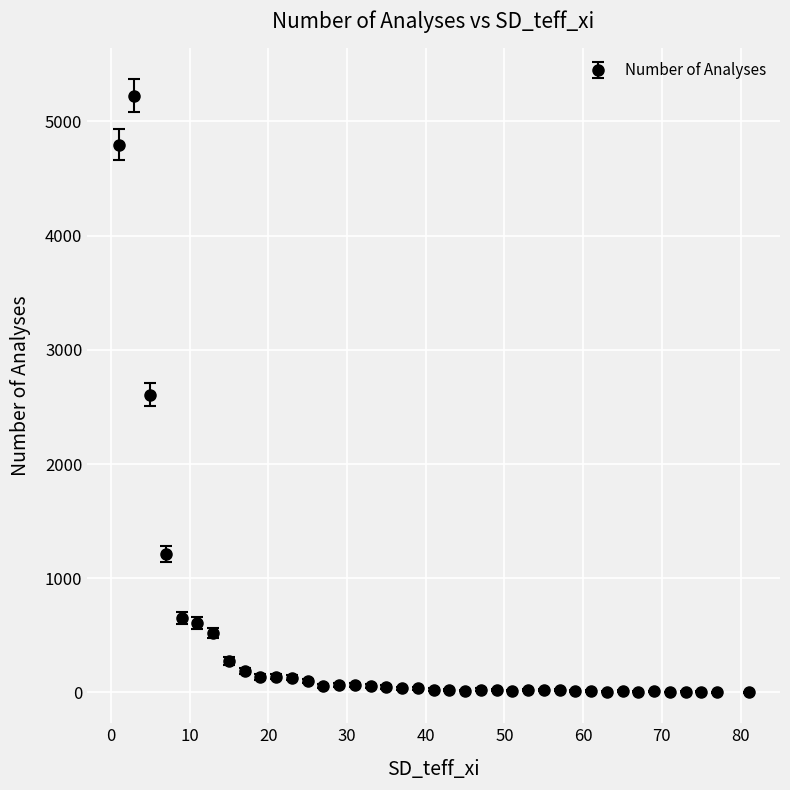

What is the sum of all values?

17215